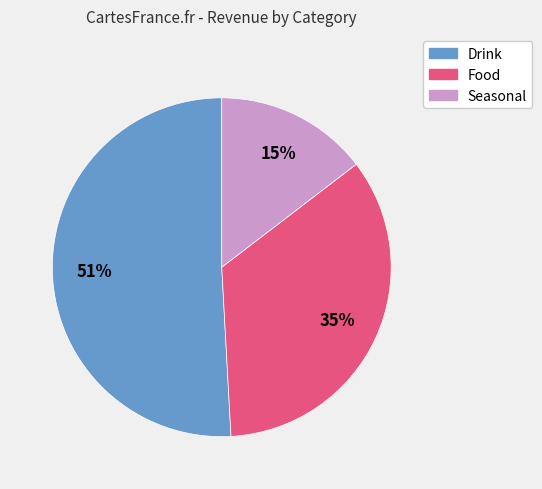

Is the sum of Food and Drink greater than half?

Yes